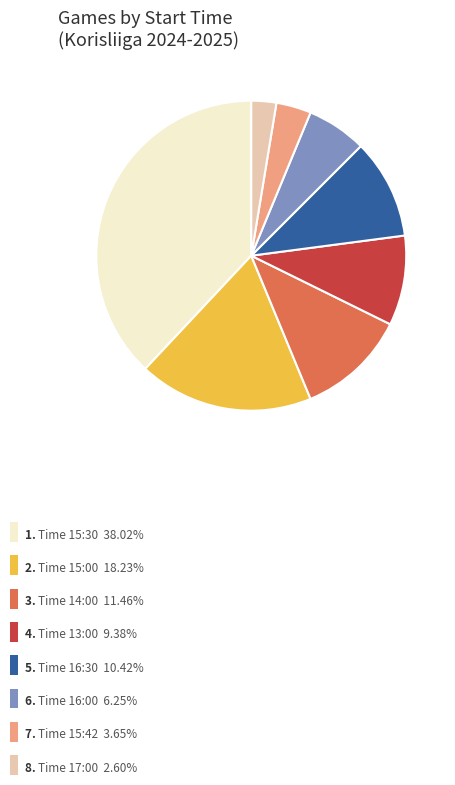

Is there a majority slice in this chart?

No